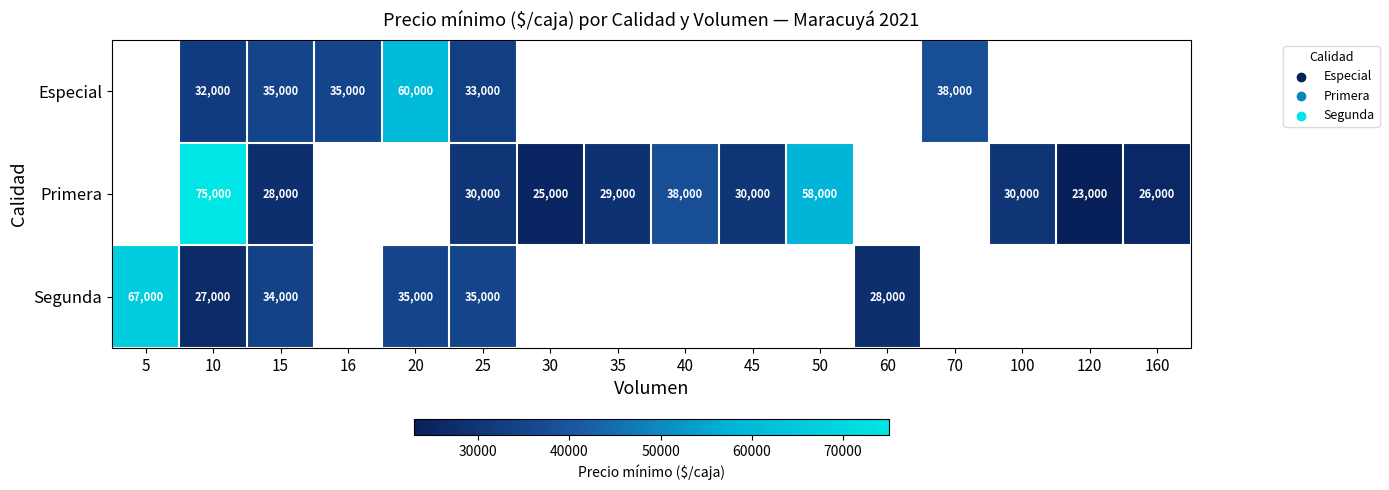

What is the total value across all series at 15?

97000